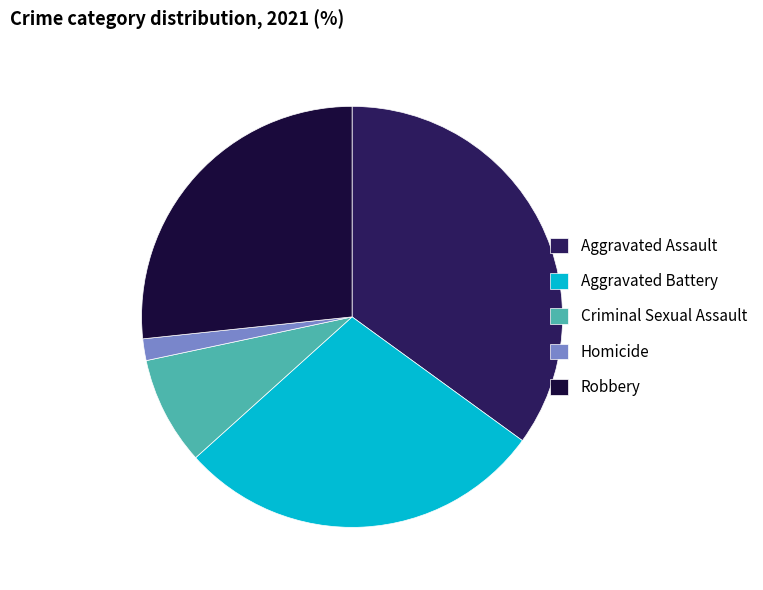

Does Criminal Sexual Assault account for over 50% of the chart?

No